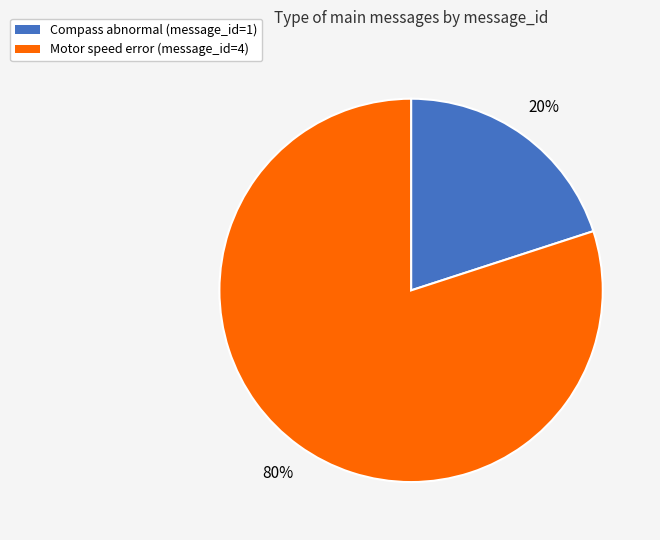

Which category has the smallest portion of the pie?

Compass abnormal